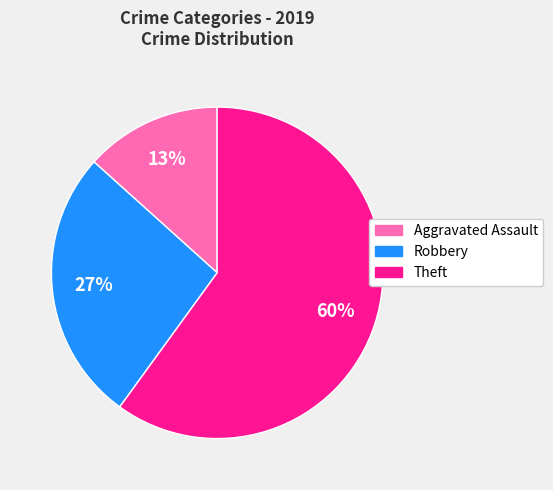

To the nearest percent, what is the average slice percentage?

33%